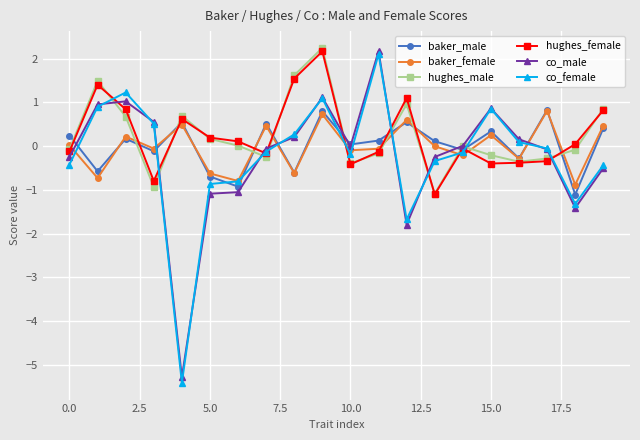

What is the greatest value displayed?

2.2